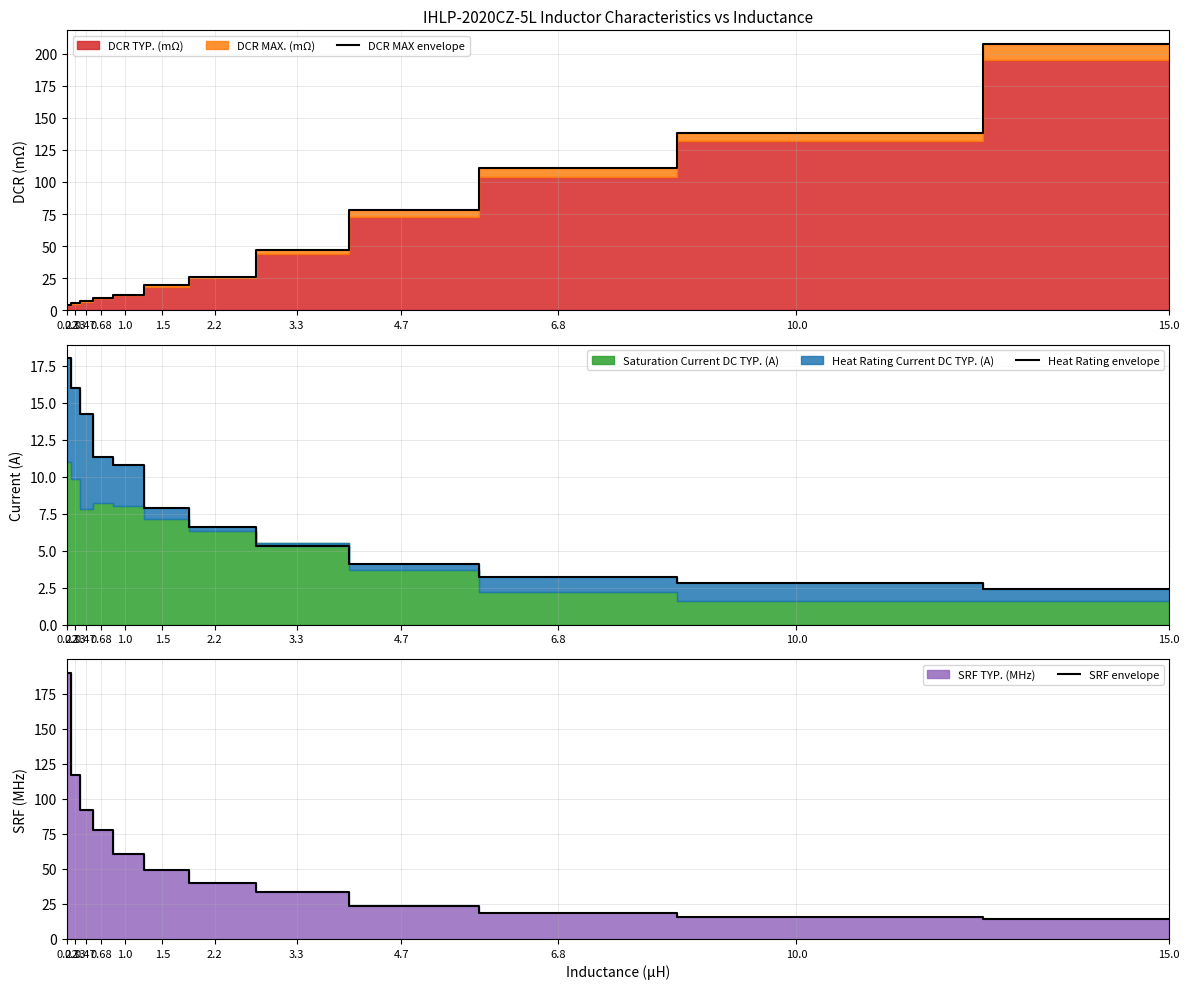

What position from the right is 1.5?

7